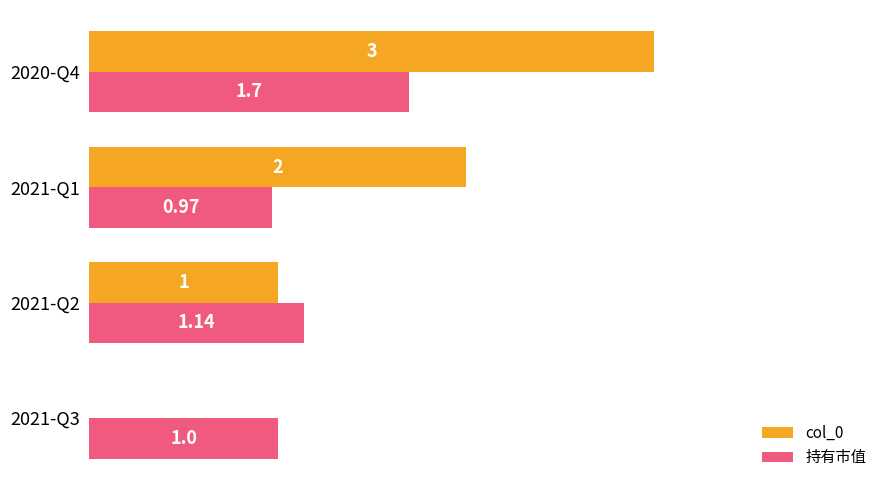

At which category is the sum across all series the highest?

2020-Q4